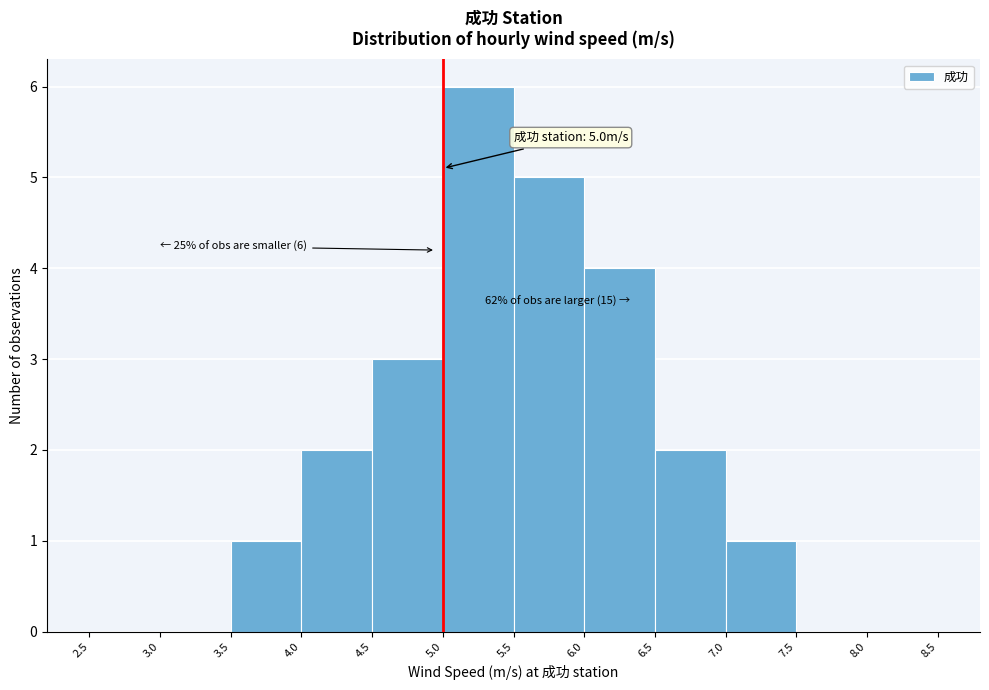

Over which range of the x-axis is the bar tallest?

5.0 to 5.5